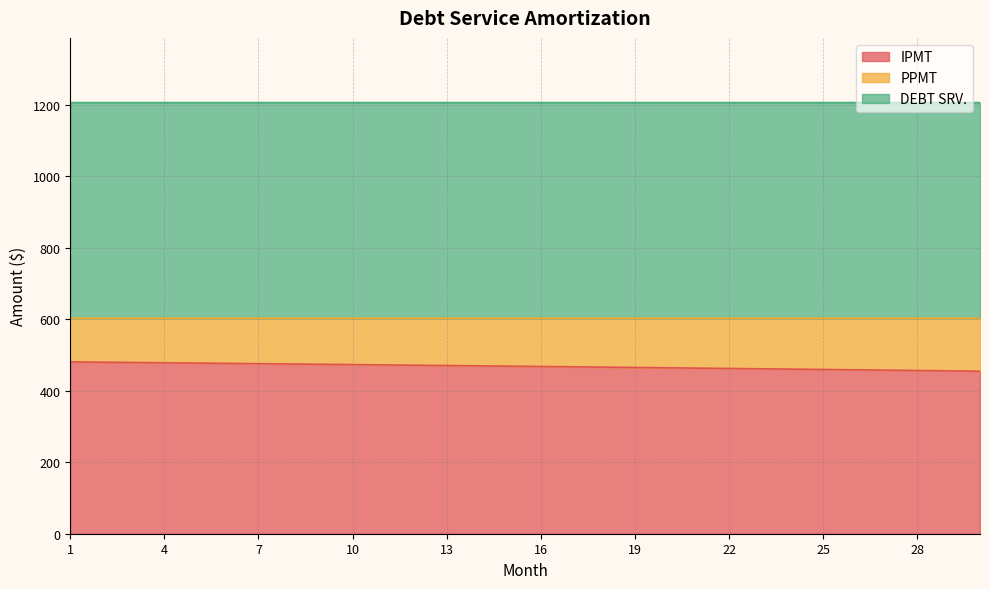

Rank the series by their average value, from lowest to highest.

PPMT, IPMT, DEBT SRV.